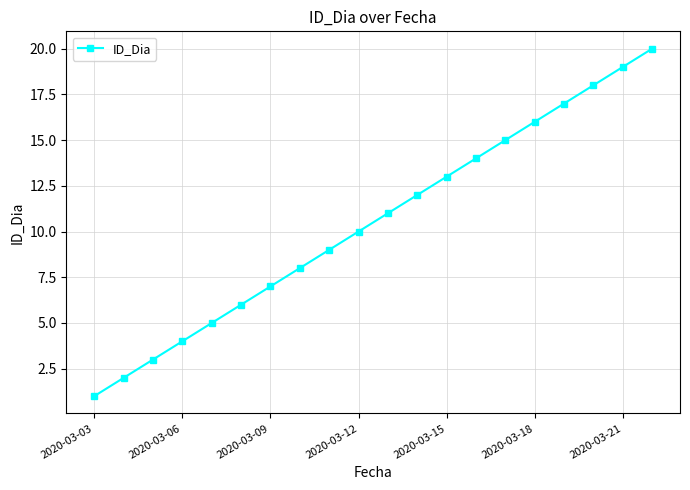

True or false: the data has more than 0 interior local peaks.

False